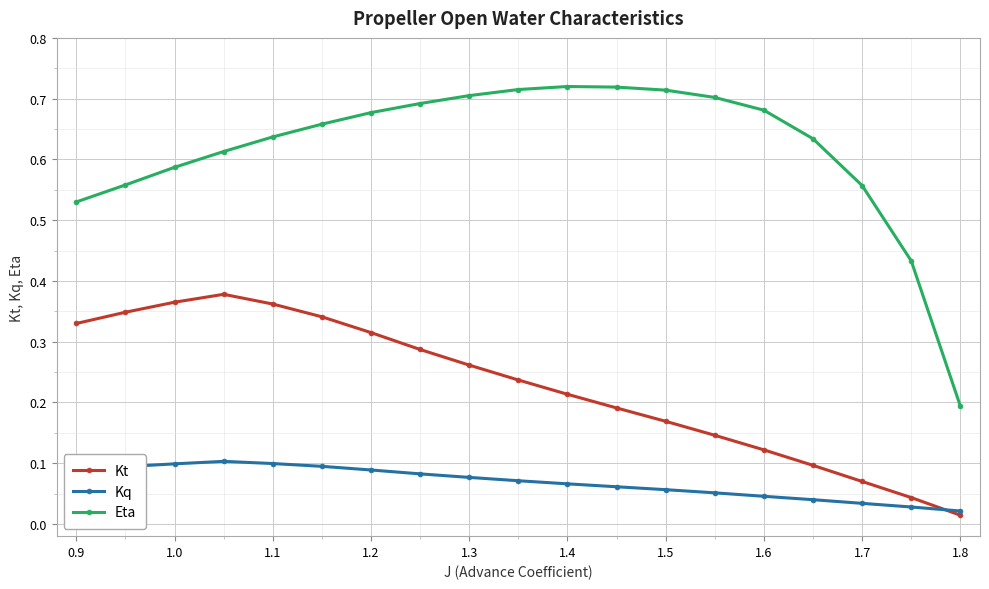

At how many categories does at least one series exceed 0?

19